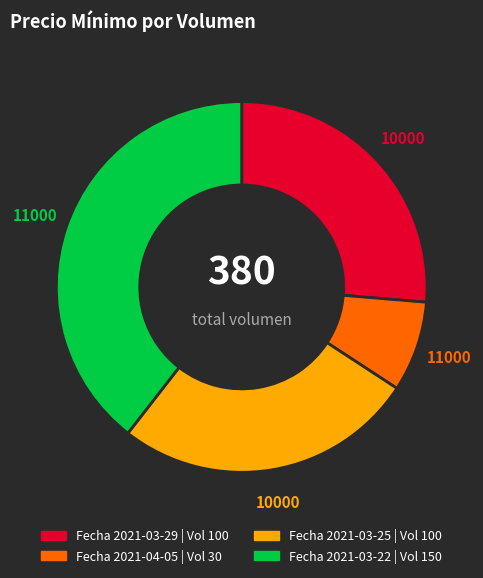

What is the ratio of the value at Fecha 2021-03-29 | Vol 100 to the value at Fecha 2021-03-25 | Vol 100?

1.0